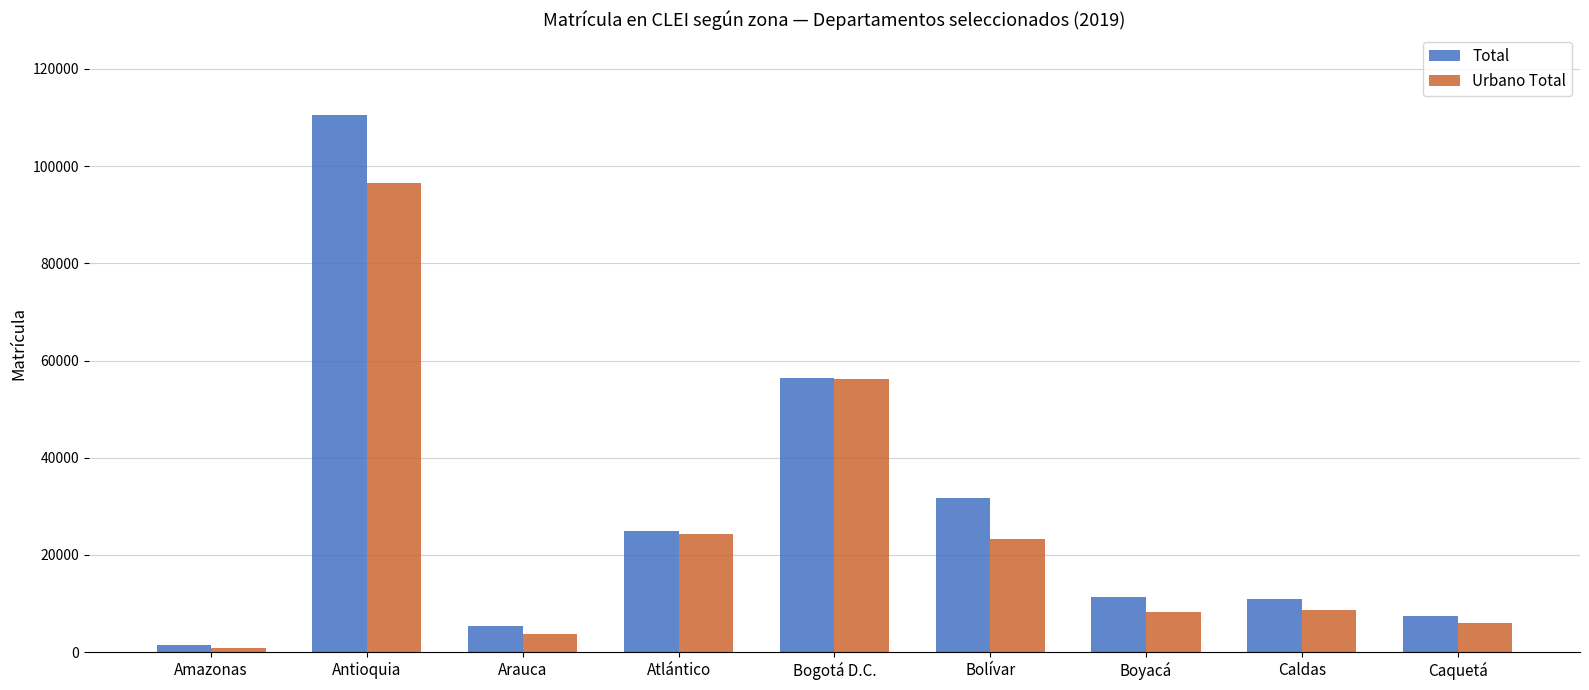

How many bars are there in each group?

2